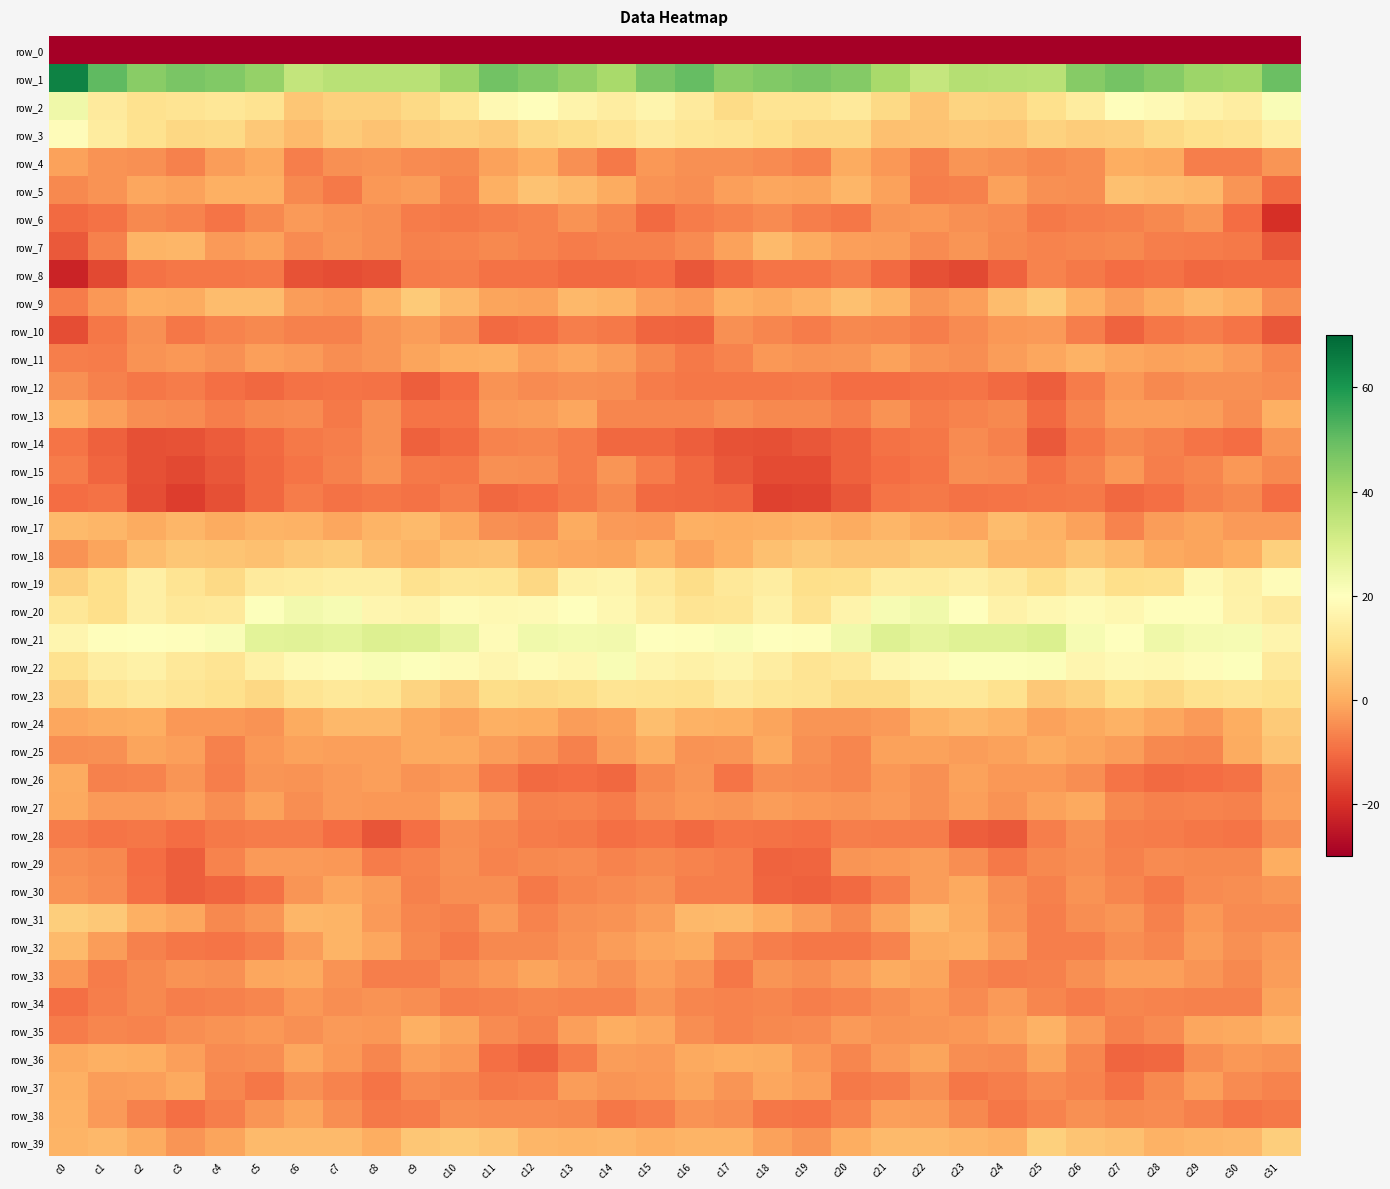

How many data points in row_7 are above -5?

12